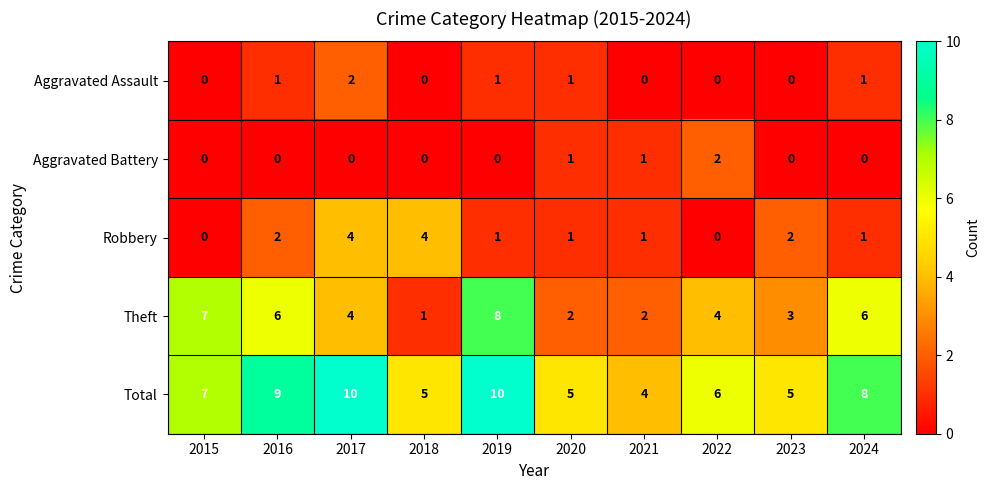

At which label does Theft reach its peak?

2019